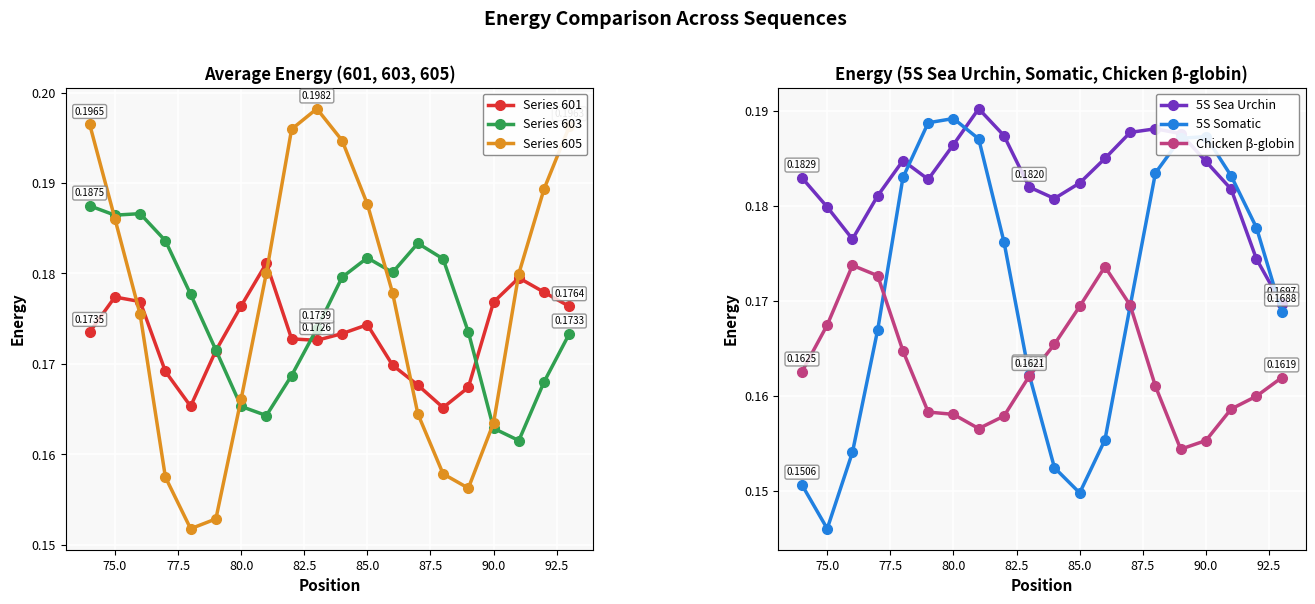

True or false: Series 605 has more than 0 points higher than both neighbors.

True